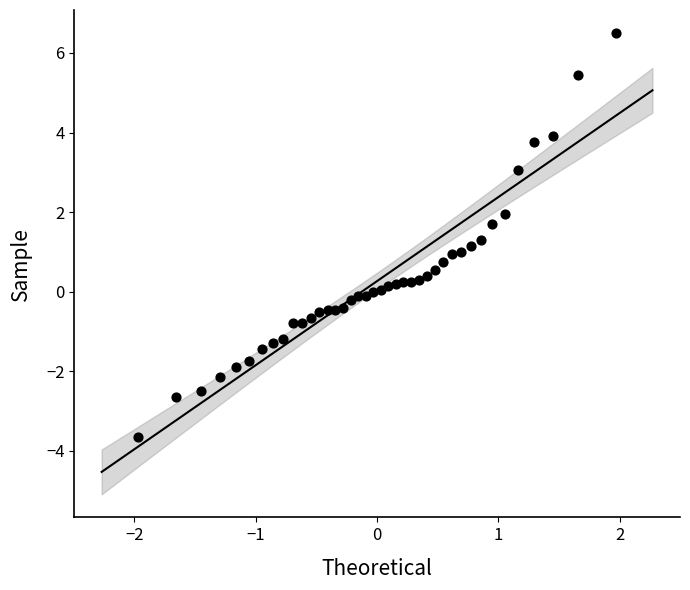

What is the range of Y values (max minus min)?

10.2